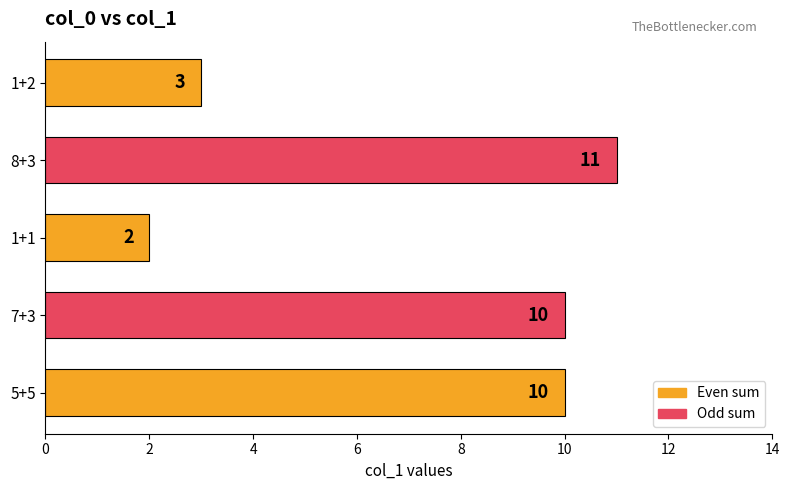

Which label corresponds to the smallest value in the chart?

1+1